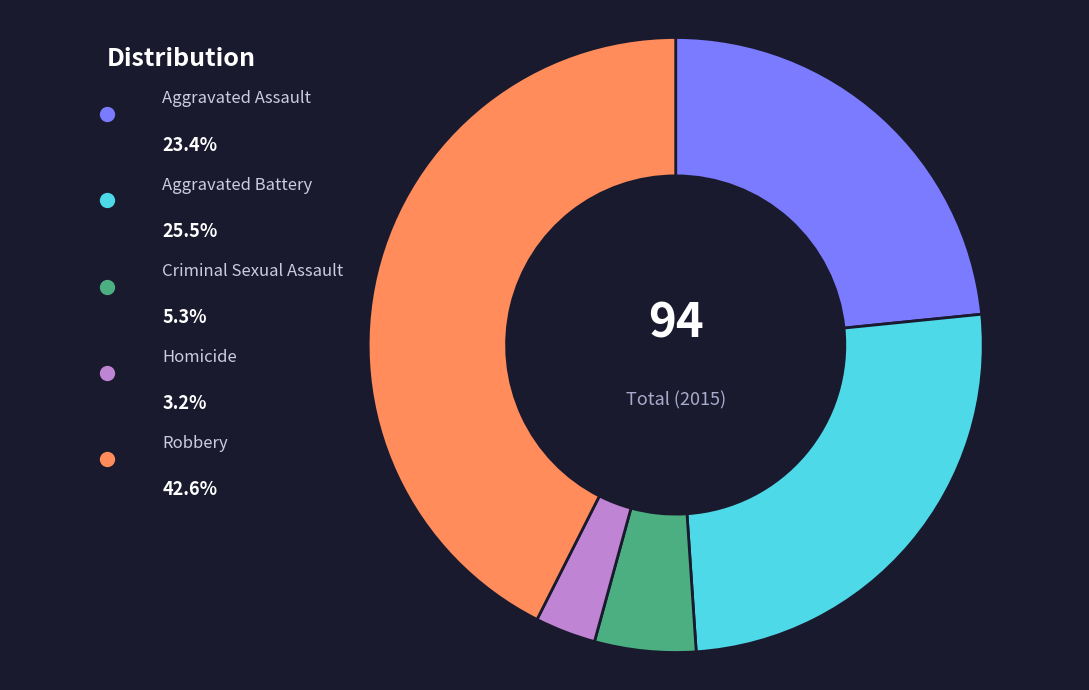

Is there a majority slice in this chart?

No